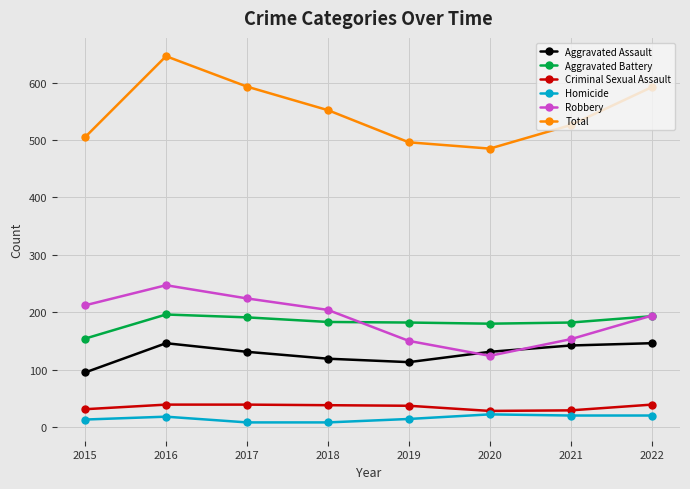

At 2015, list the series in order from largest to smallest.

Total, Robbery, Aggravated Battery, Aggravated Assault, Criminal Sexual Assault, Homicide